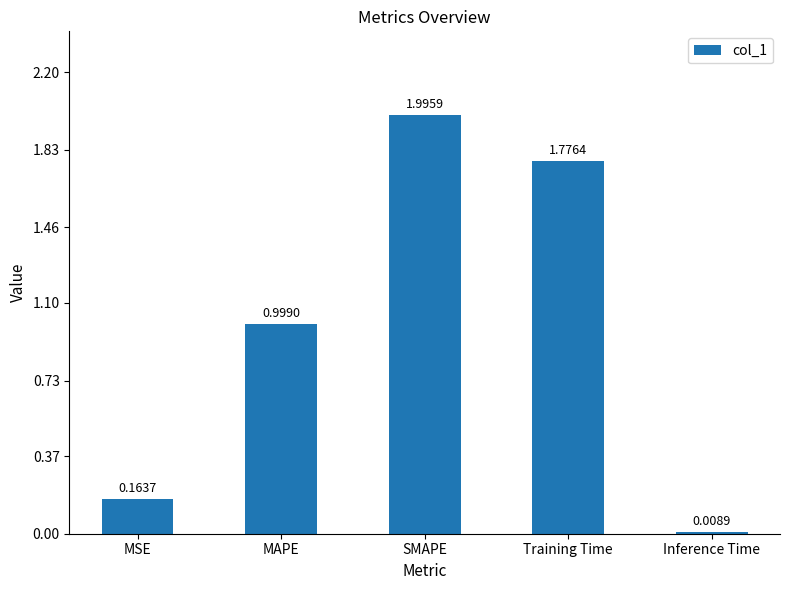

What is the sum of the values at Inference Time and SMAPE?

2.0